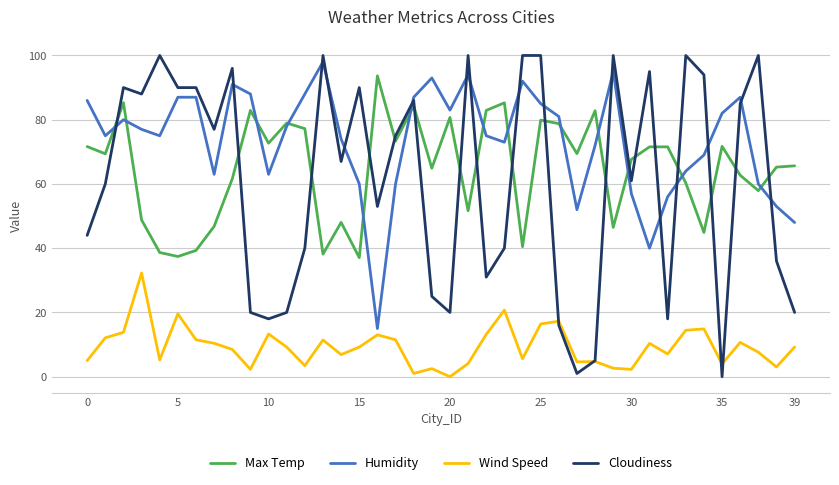

Which series has the largest total across all categories?

Humidity